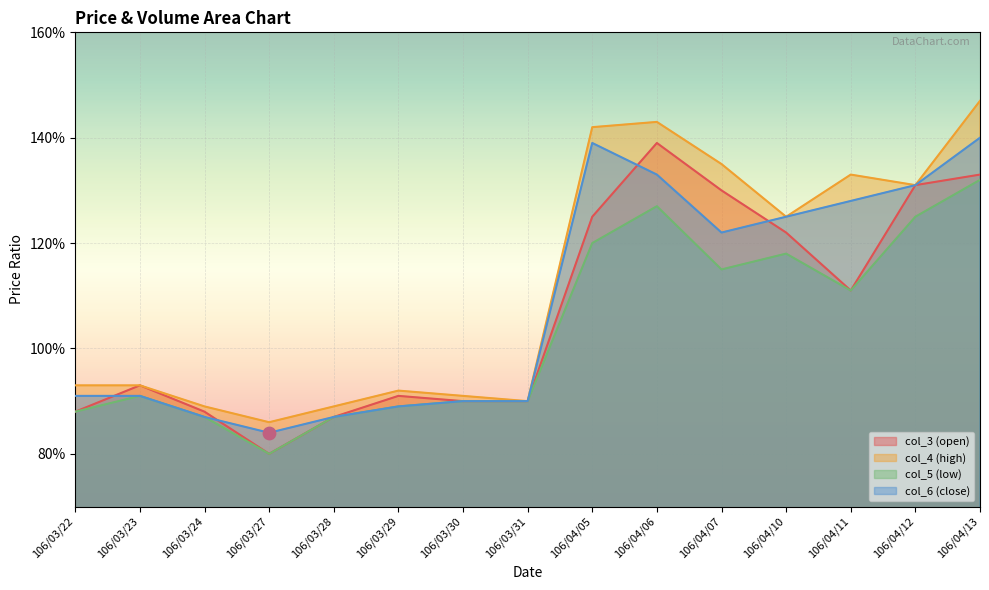

What is the total value across all series at 106/03/27?

3.3